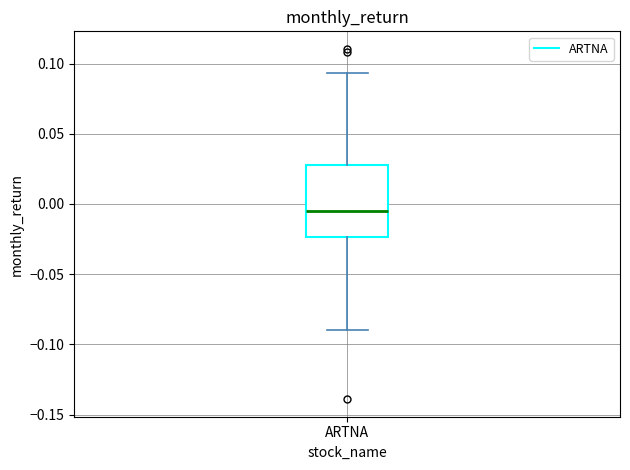

Transcribe this box plot: give where the median line is, the range the box spans, and where the two whiskers end, as read against the y-axis. The values are not printed on the chart, so give them approximately, as read against the axis.

median -0.005, box -0.025 to 0.030, whiskers -0.090 to 0.095